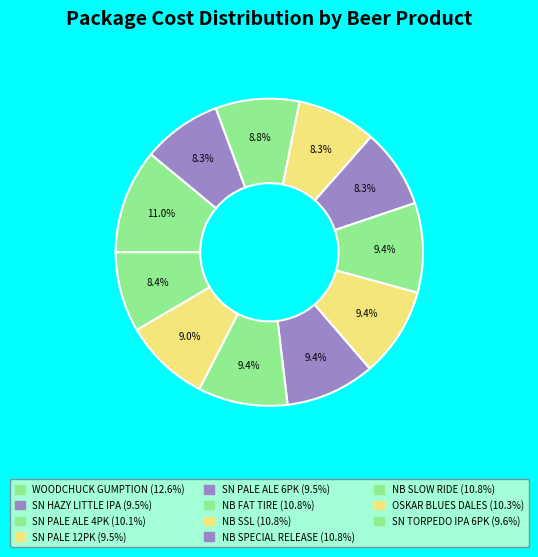

Count the number of slices in the pie.

11